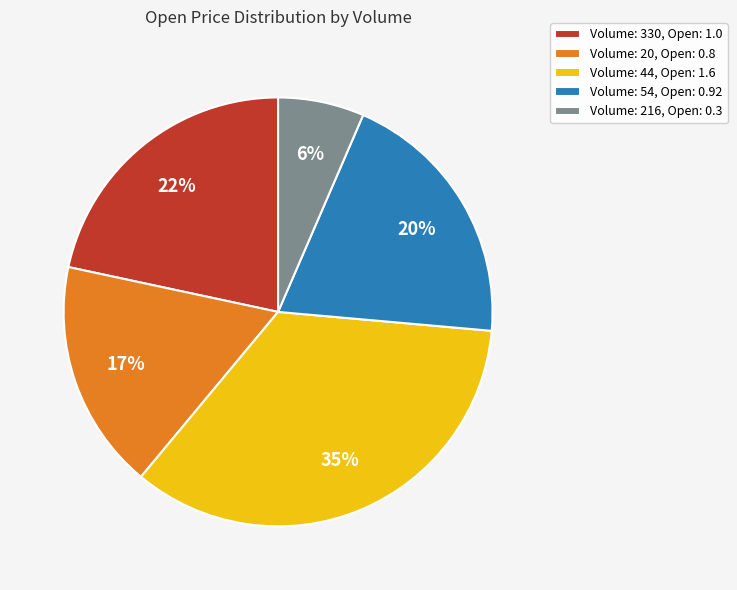

To the nearest percent, what is the average slice percentage?

20%